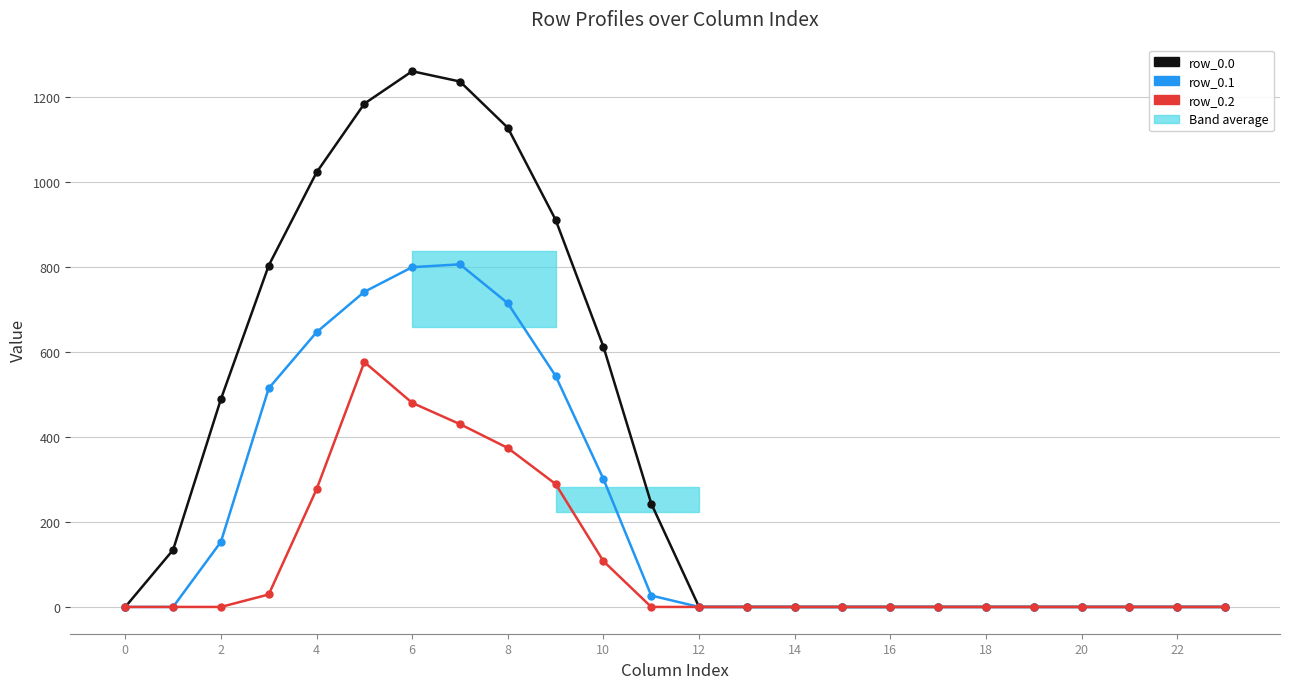

What is the greatest value displayed?

1261.6